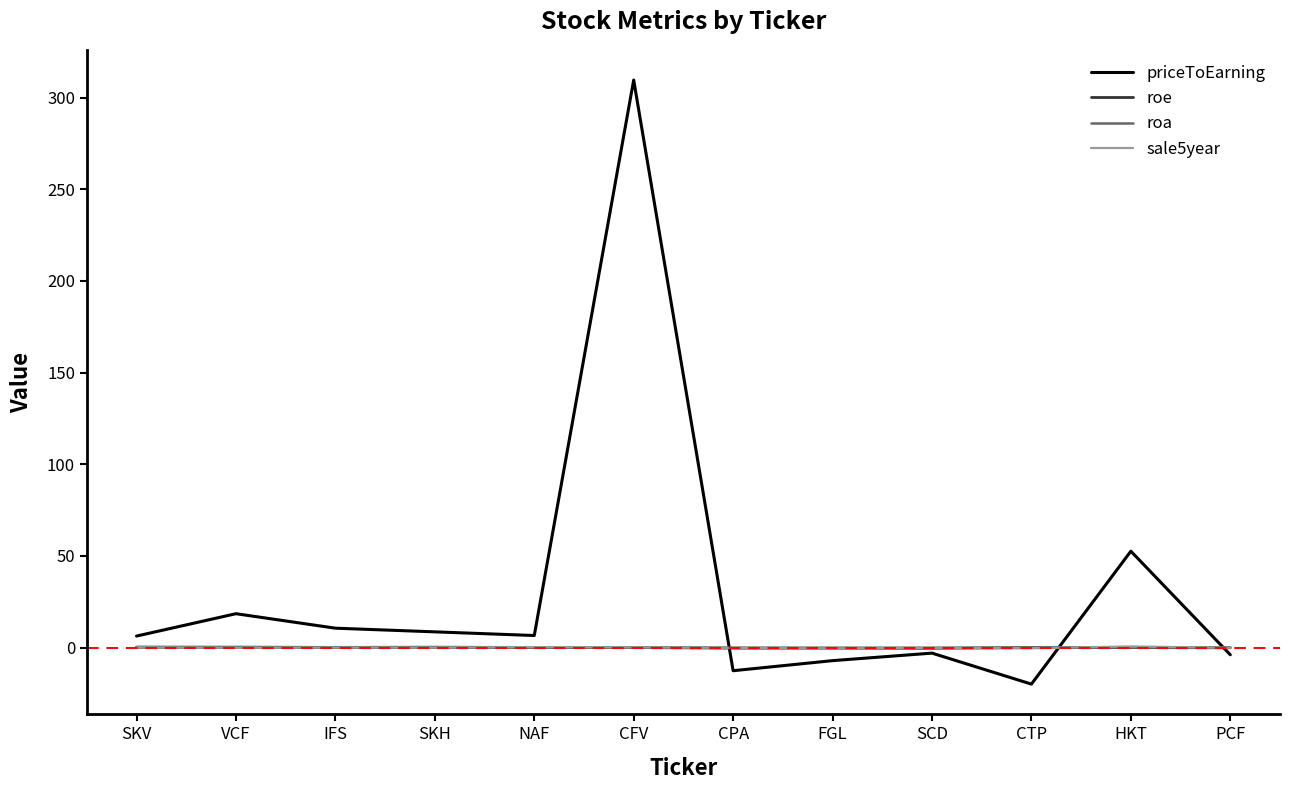

At which label does priceToEarning reach its peak?

CFV